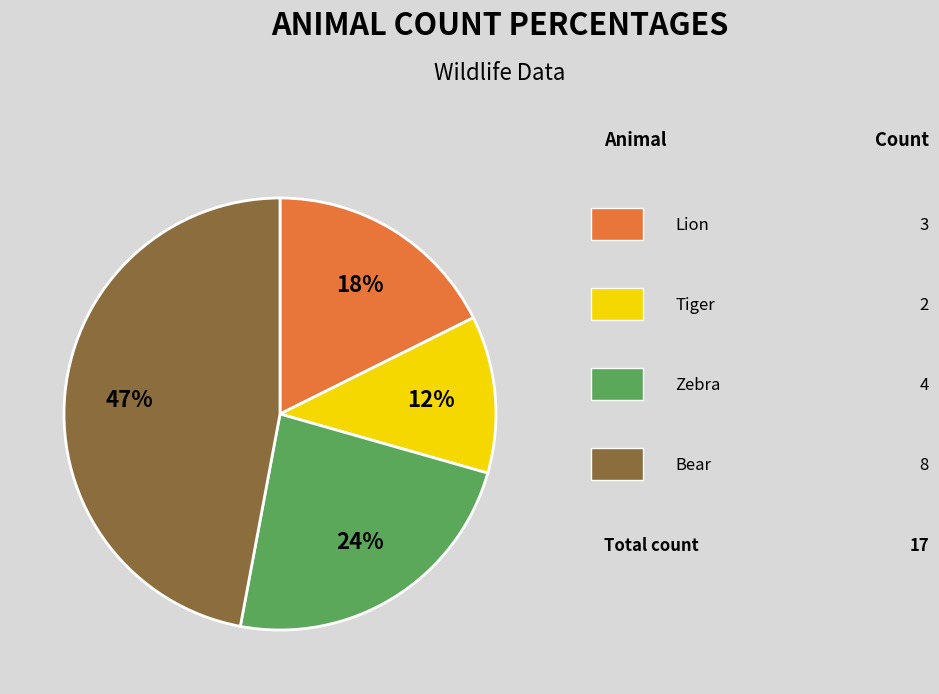

To the nearest percent, what is the average slice percentage?

25%